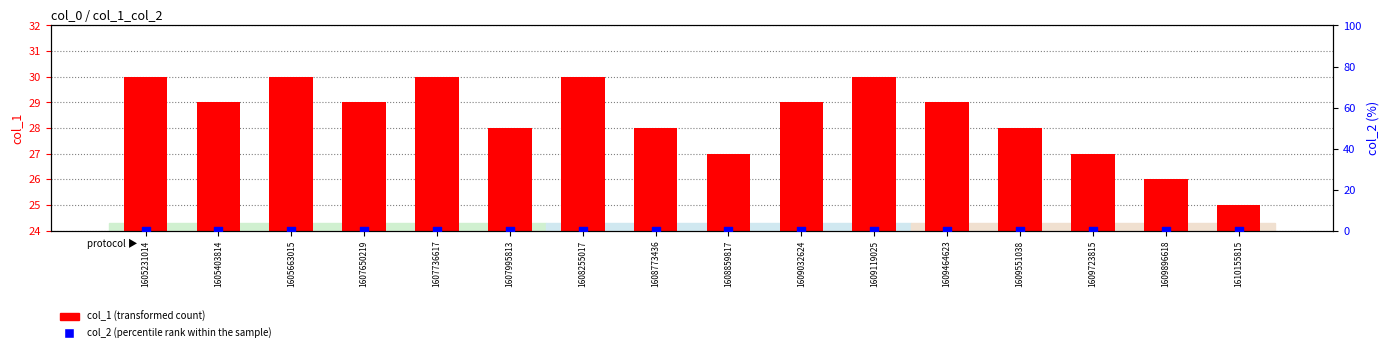

Which series reaches the maximum Y coordinate?

col_1 (transformed count)